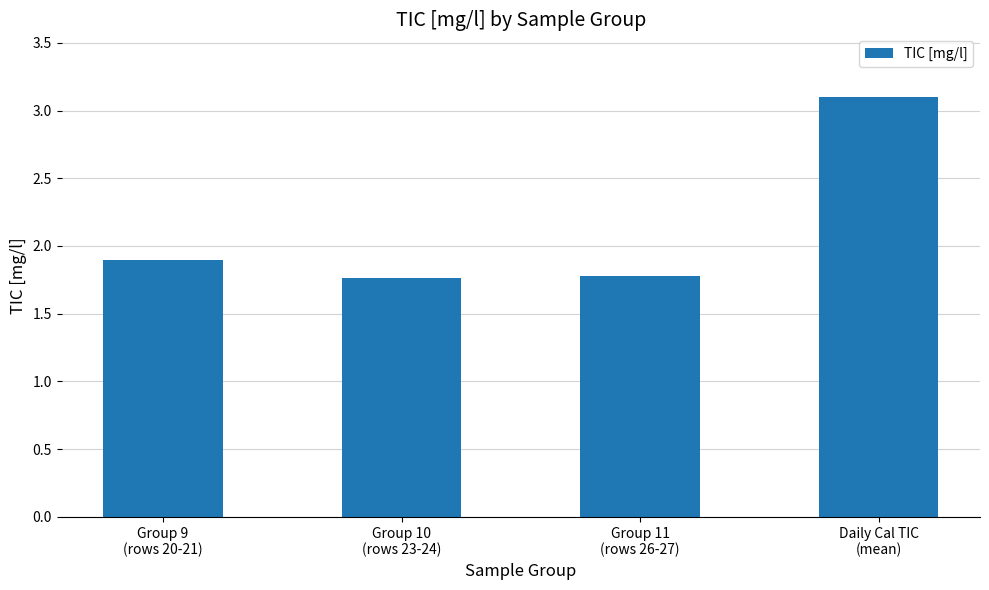

What is the label of the 1st bar from the left?

Group 9
(rows 20-21)